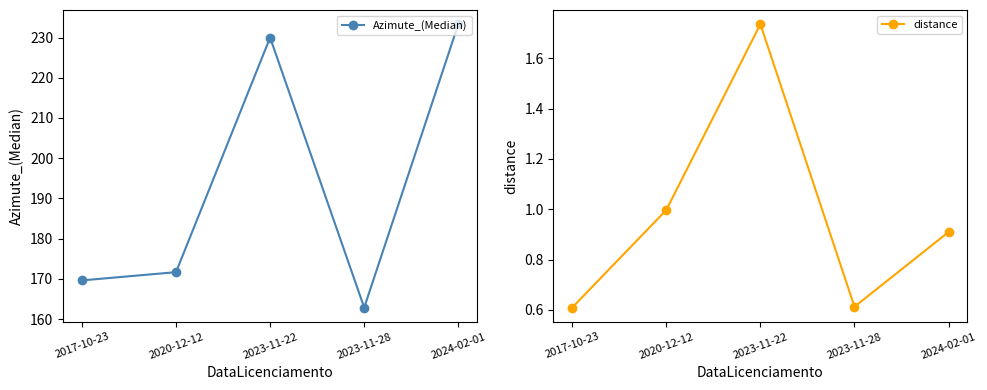

Which has a higher value, 2017-10-23 or 2024-02-01?

2024-02-01